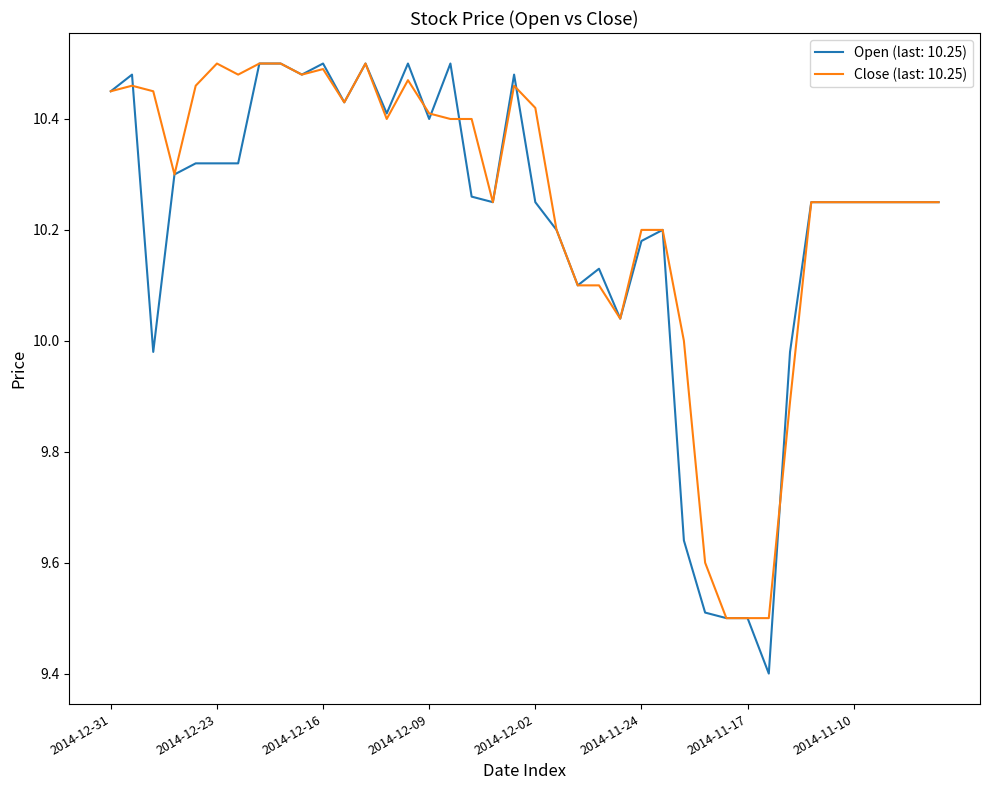

Does the chart have visible grid lines?

No